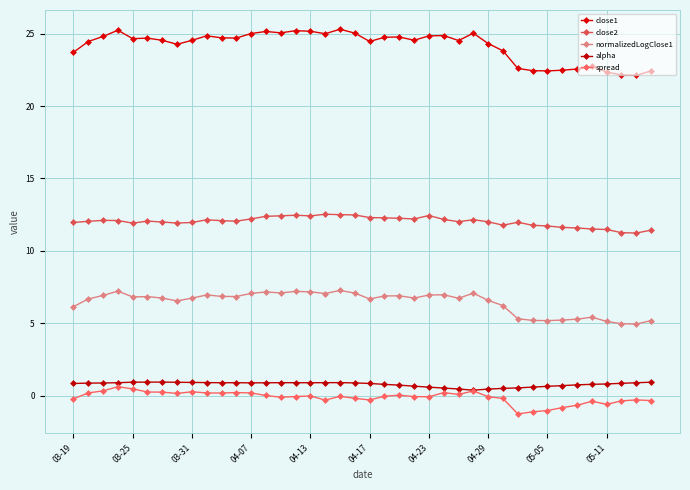

What is the value of the close1 point at the 33rd from the left?

22.4